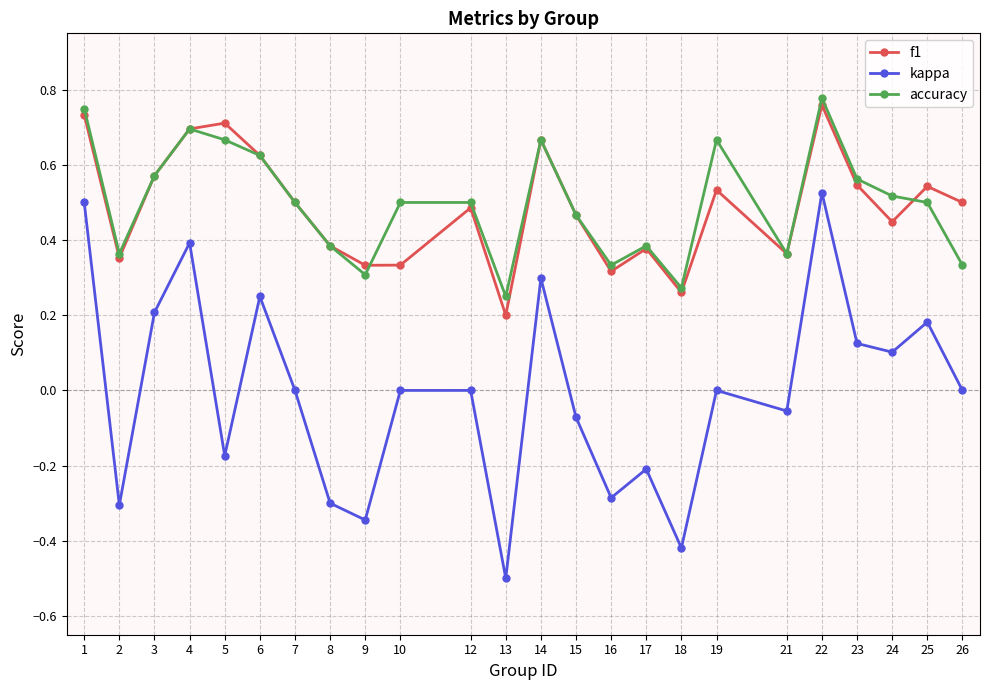

Does the chart display data point markers on the line(s)?

Yes